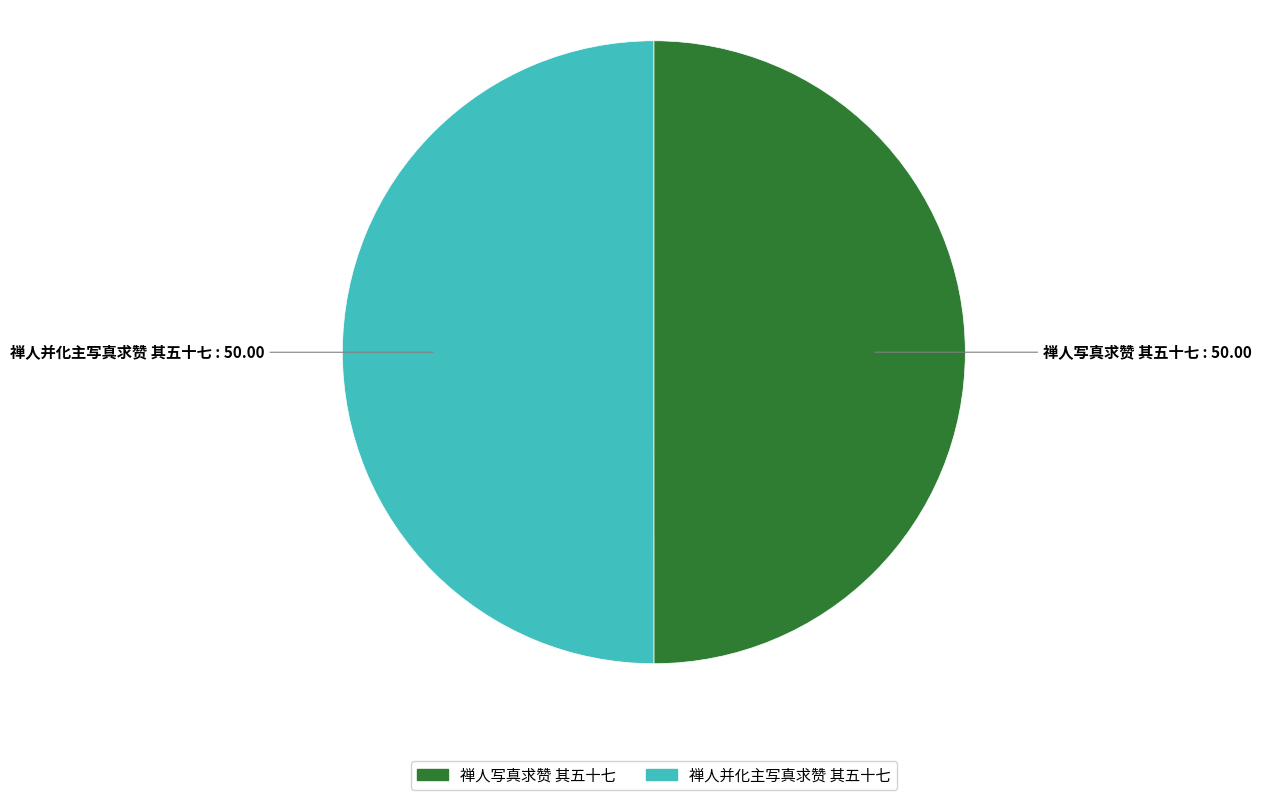

How many slices are in this pie chart?

2